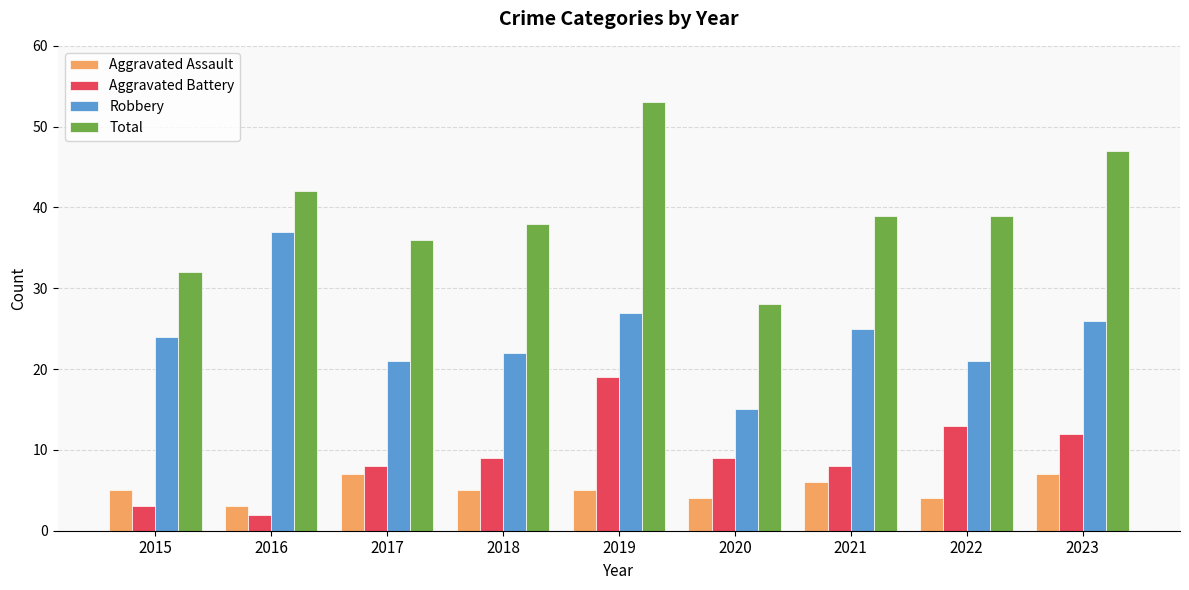

At which category is the sum across all series the highest?

2019